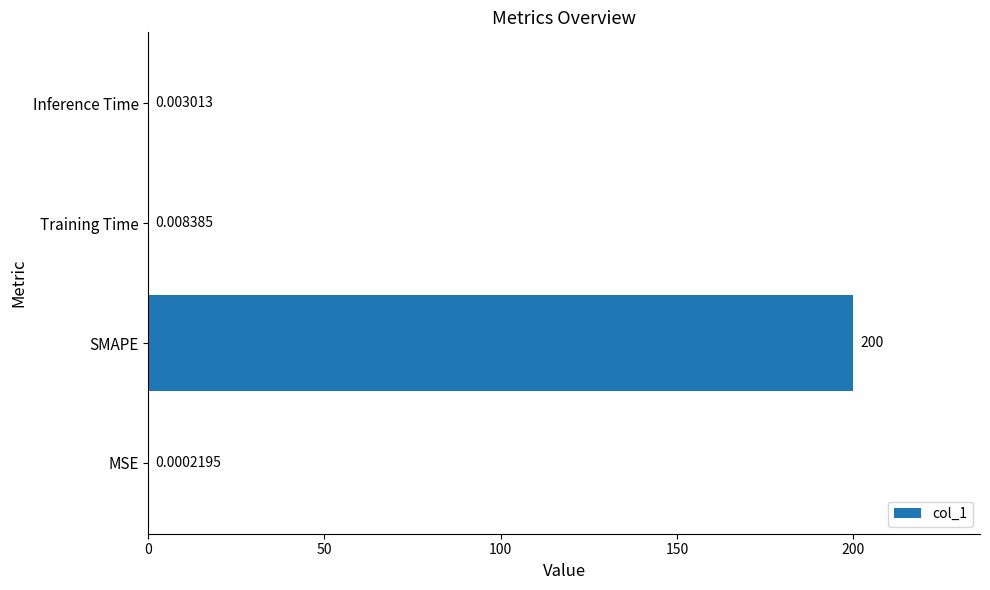

Which label corresponds to the largest value in the chart?

SMAPE